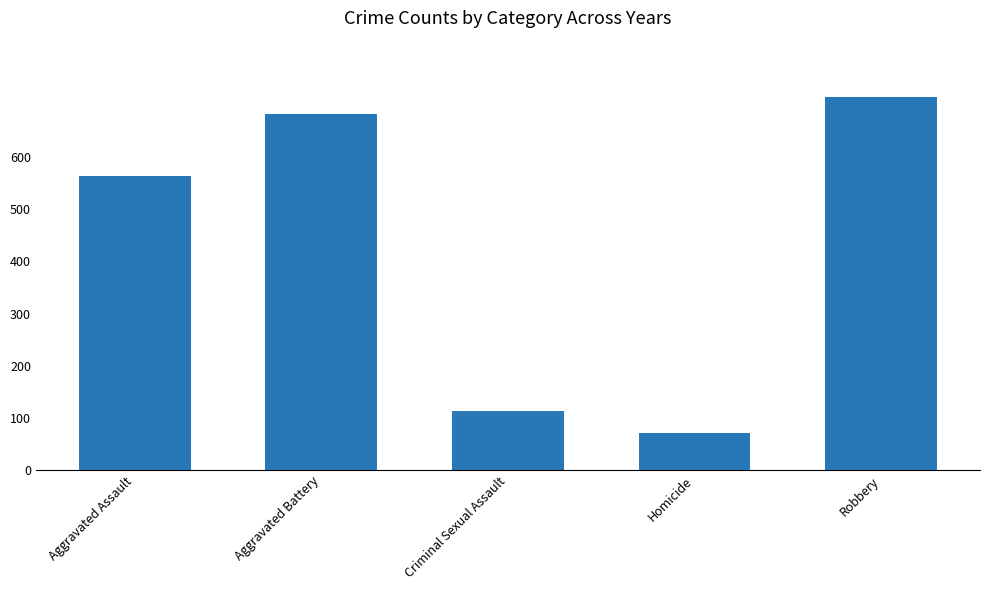

What is the value of the 1st bar from the left?

564